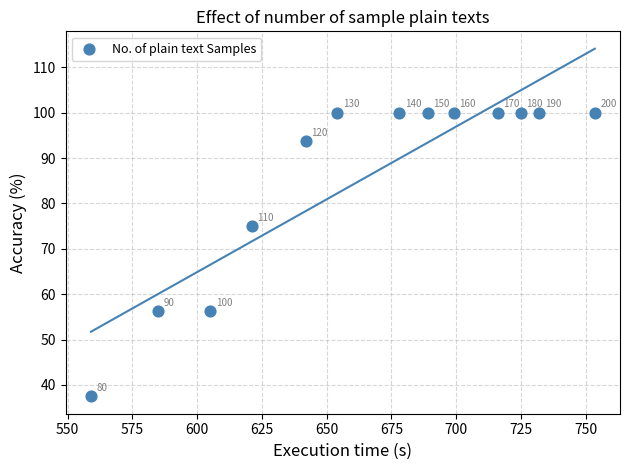

What Y value in the scatter plot is closest to 68?

75.0